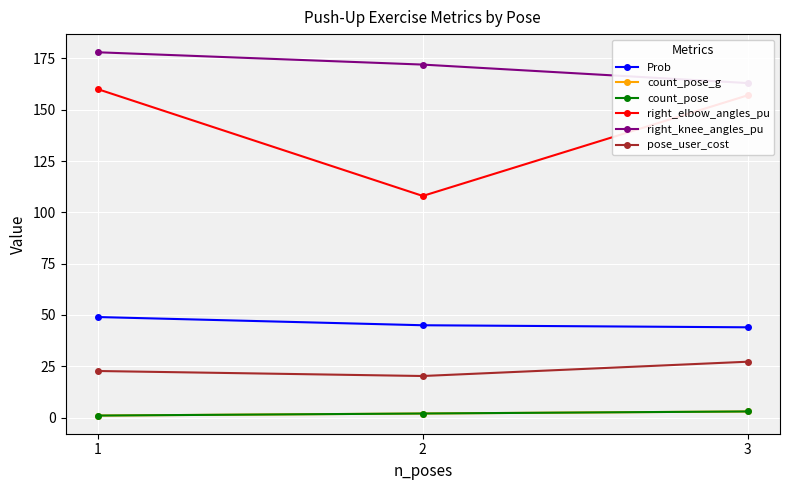

Reading left to right, transcribe all the data shown in this chart.

Prob: 1=49.0	2=45.0	3=44.0
count_pose_g: 1=1.0	2=2.0	3=3.0
count_pose: 1=1.0	2=2.0	3=3.0
right_elbow_angles_pu: 1=160.0	2=108.0	3=157.0
right_knee_angles_pu: 1=178.0	2=172.0	3=163.0
pose_user_cost: 1=22.7	2=20.3	3=27.2